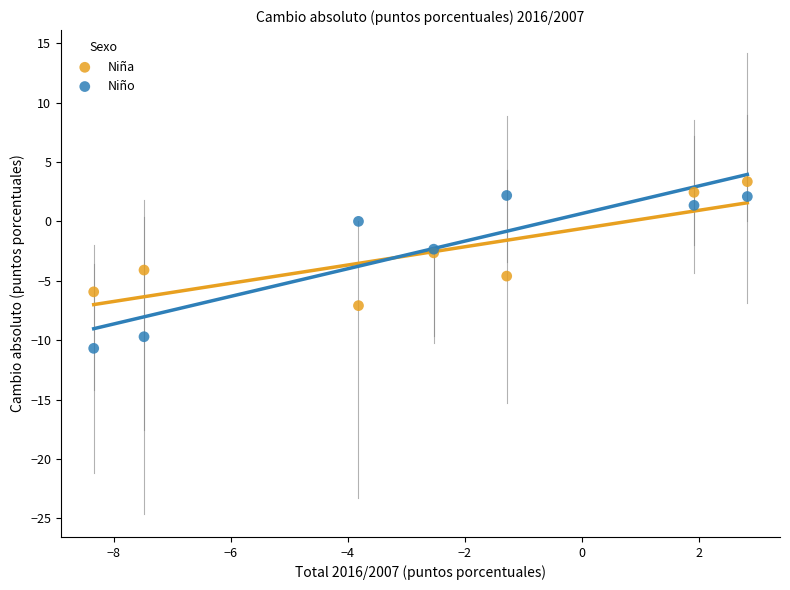

Which series contains the highest Y value?

Niña